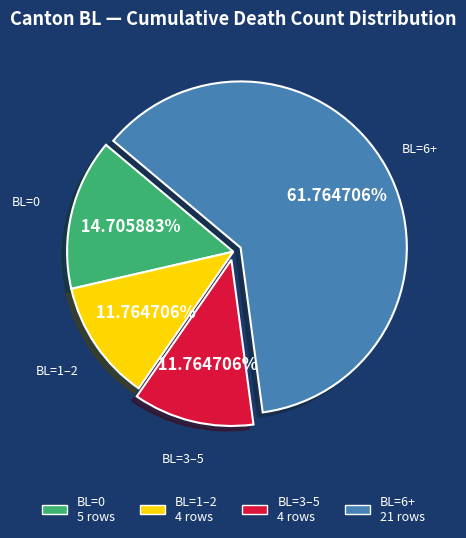

Is there any slice that represents more than half of the pie?

Yes